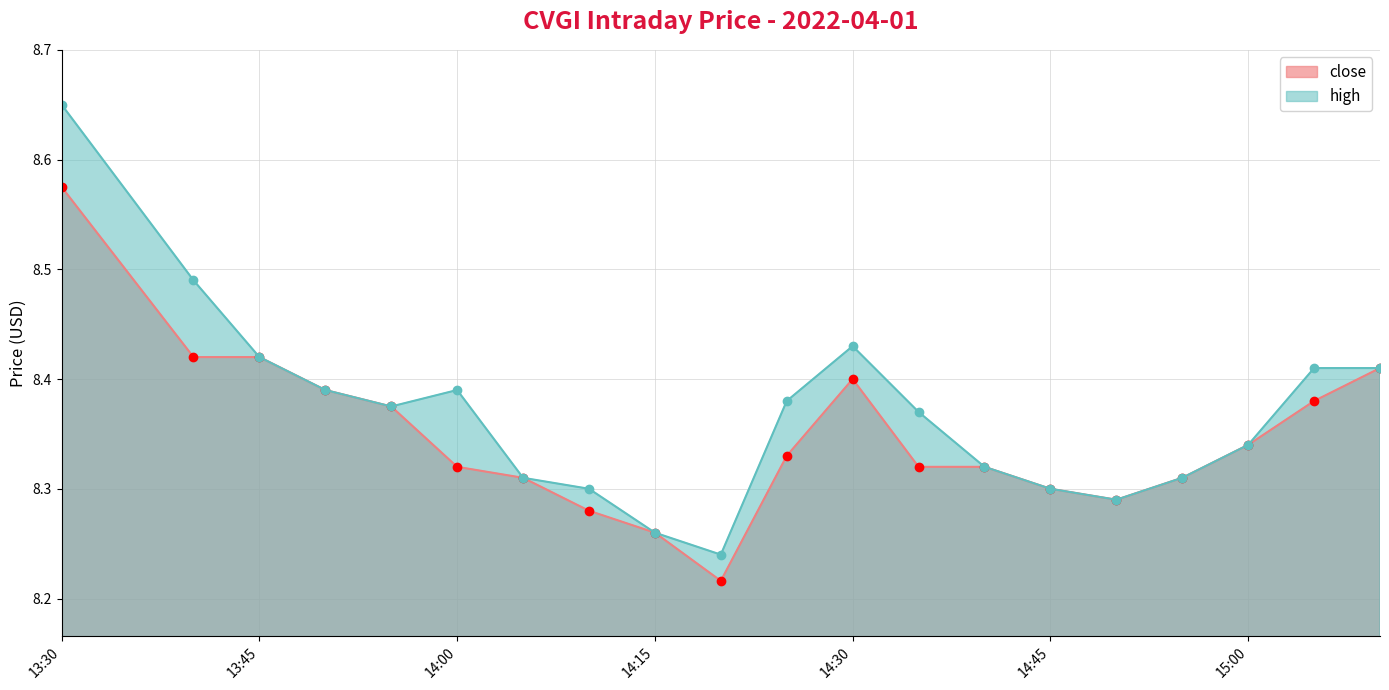

At which category does high reach its first local peak?

14:00